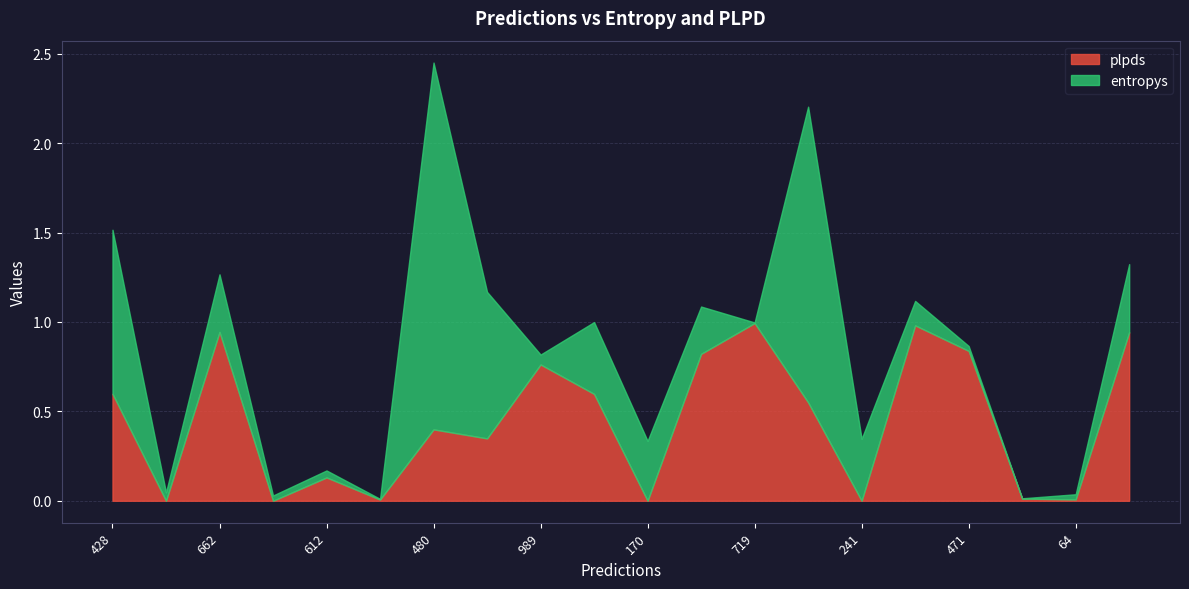

Where is the first local minimum for plpds?

513